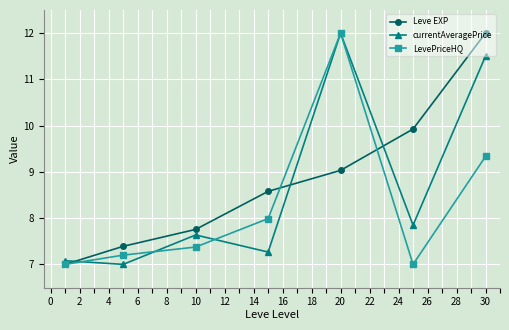

List the series in order of their overall mean, highest first.

Leve EXP, currentAveragePrice, LevePriceHQ